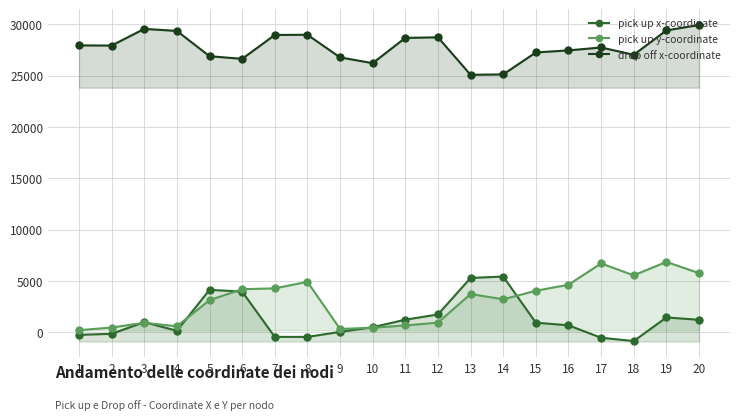

What is the difference between the maximum and minimum values in the pick up x-coordinate series?

6284